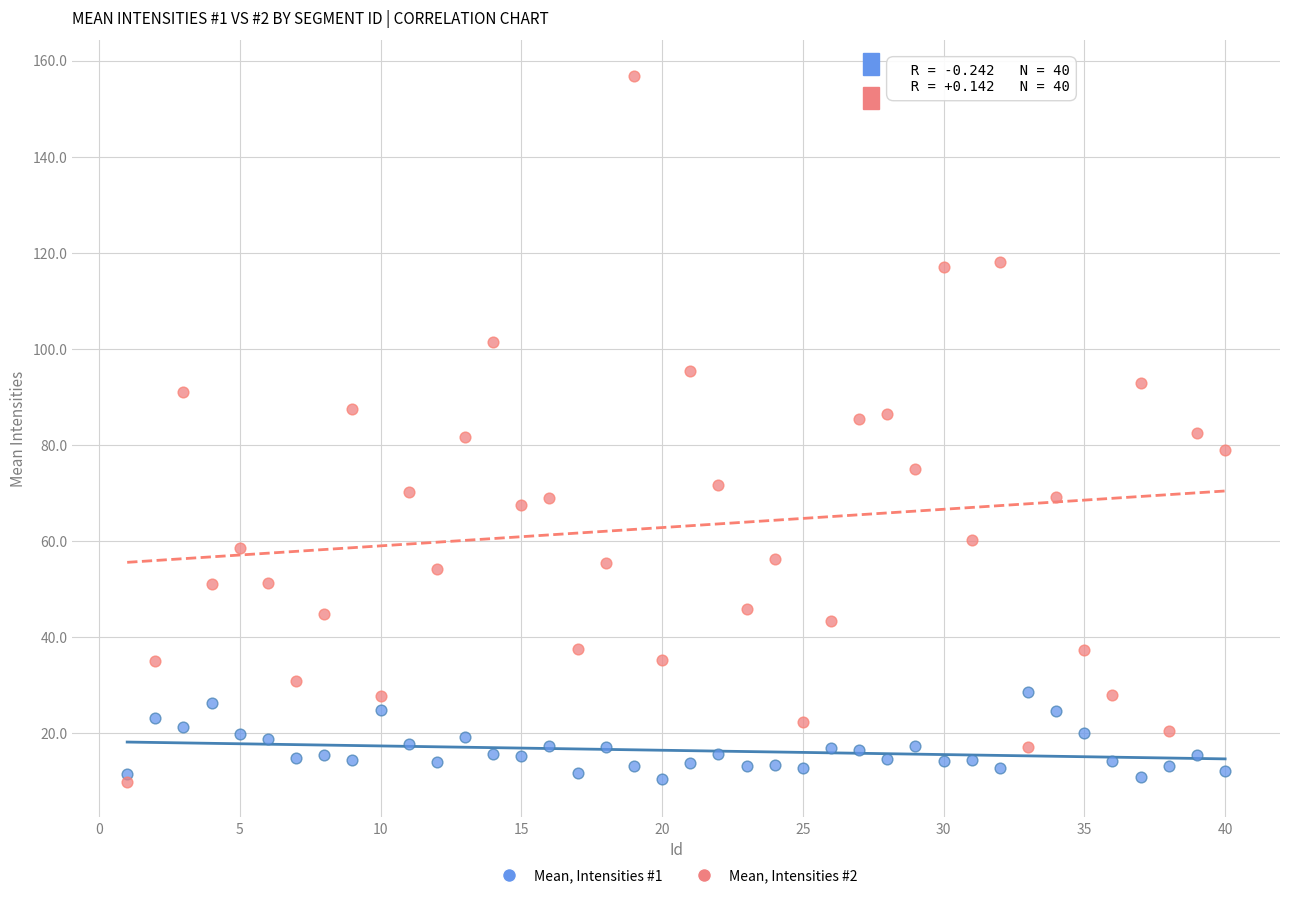

Across all data points, what is the range of X values (max minus min)?

39.0